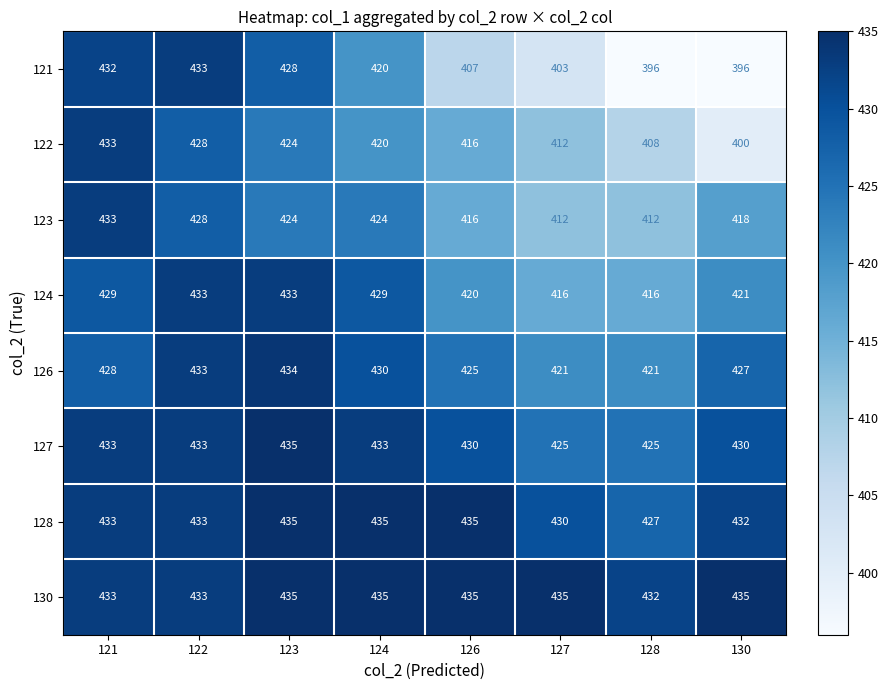

What is the sum of all 123 values?

3367